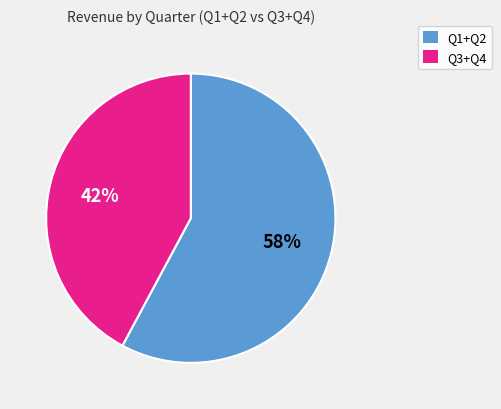

Is there a majority slice in this chart?

Yes